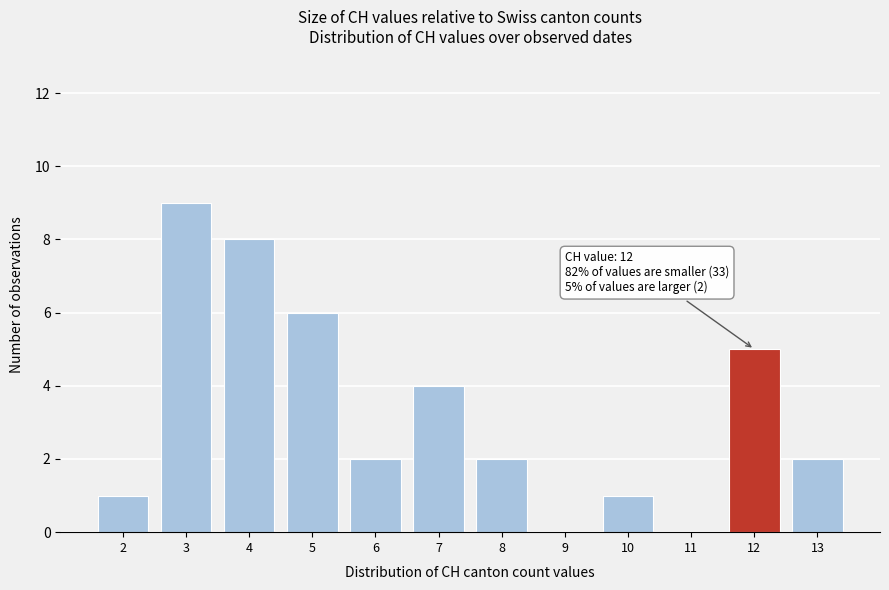

Which range on the x-axis has the tallest bar?

2.5 to 3.5